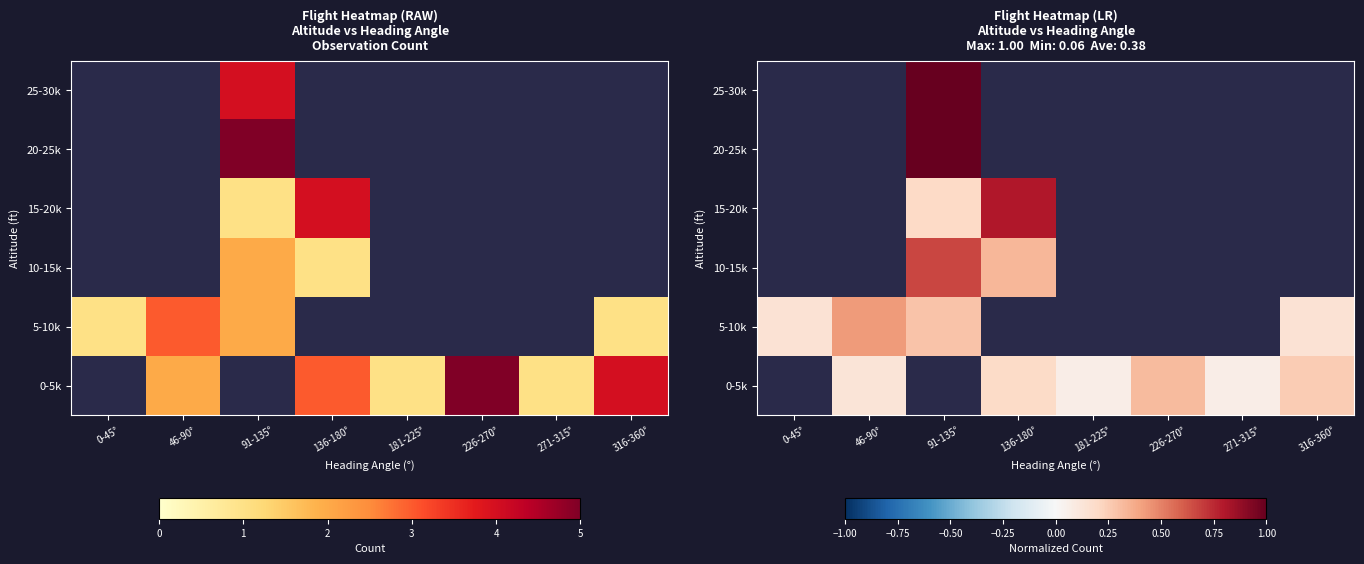

What is the difference between the highest and lowest values at 91-135°?

1.0